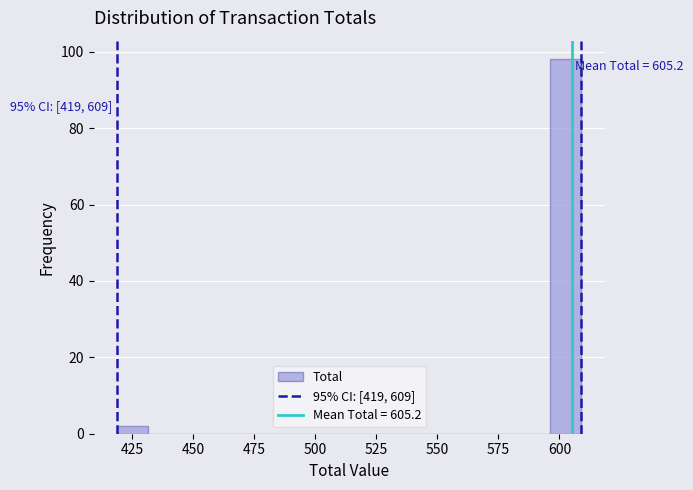

Around what value on the x-axis is the tallest bar? Give the approximate position of its centre, as read against the axis.

605